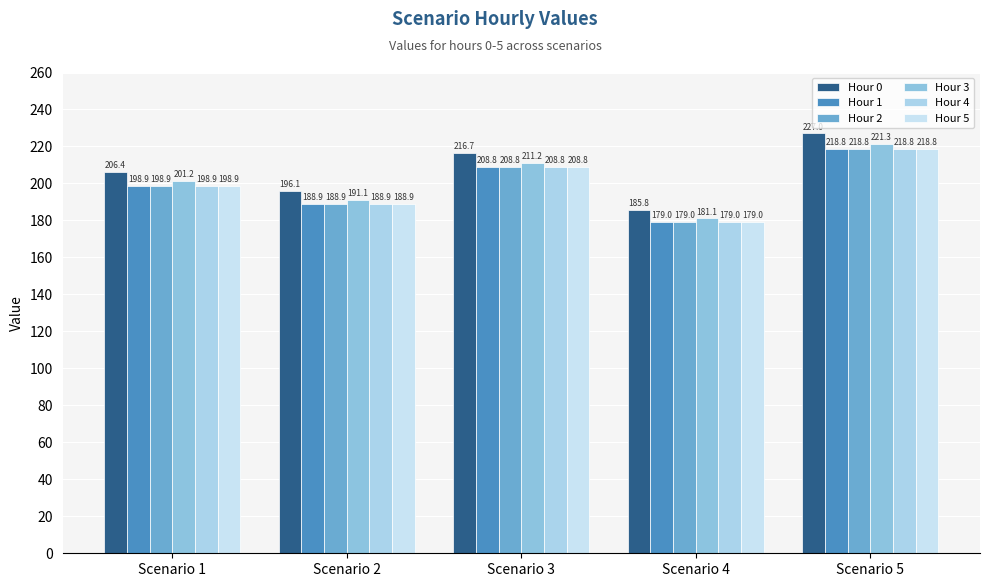

The Hour 5 series shows 117.7 at Scenario 5. True or false?

False